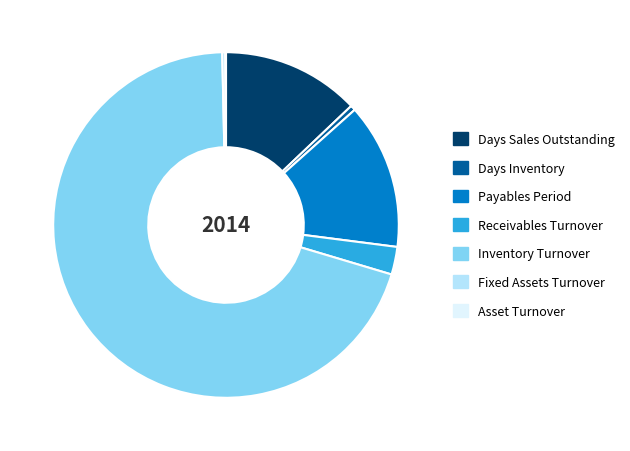

Do Inventory Turnover and Days Inventory together represent more than half of the pie?

Yes